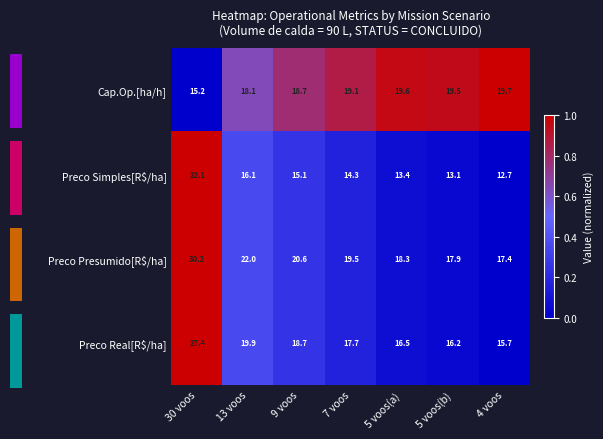

The value of Preco Real[R$/ha] at 7 voos is 29.2. True or false?

False